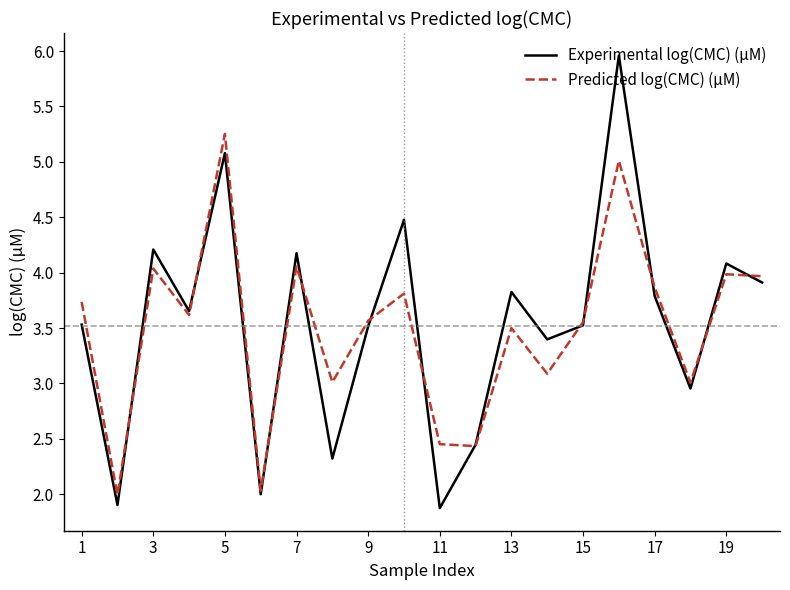

What is the maximum value shown in the chart?

6.0